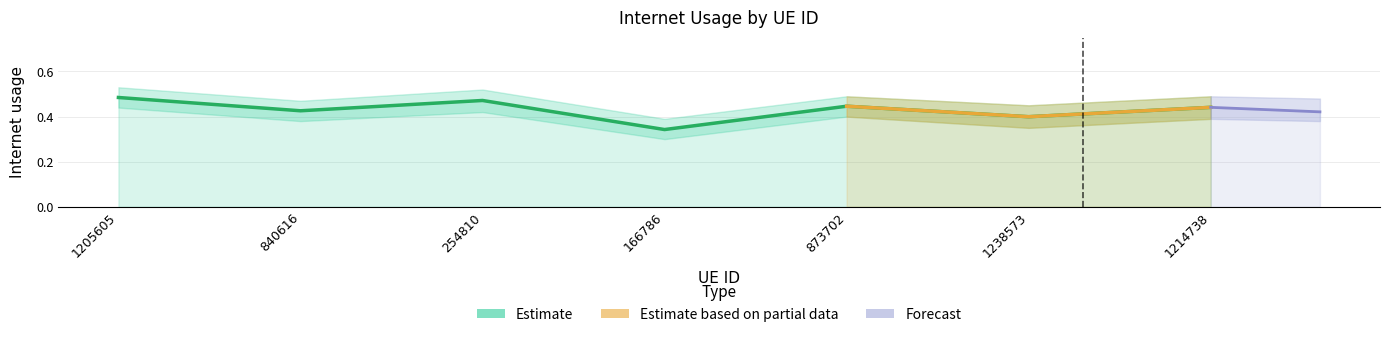

Reading right to left, list all the values displayed in this chart.

0.4	0.4	0.4	0.3	0.5	0.4	0.5